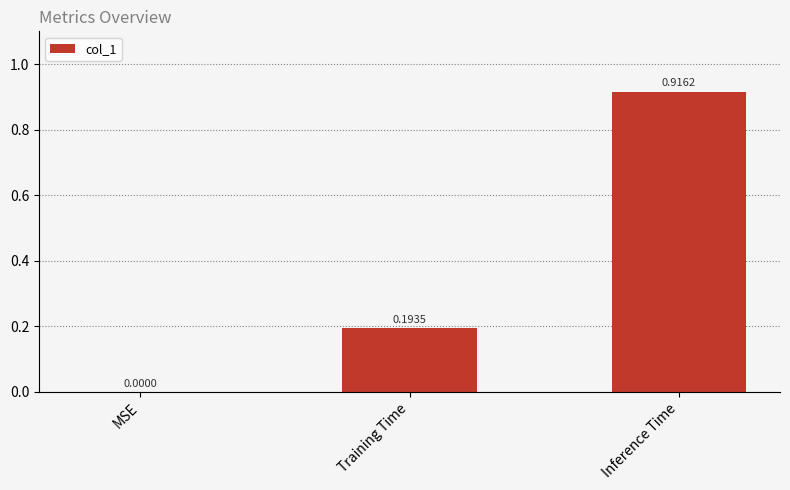

Which label corresponds to the largest value in the chart?

Inference Time